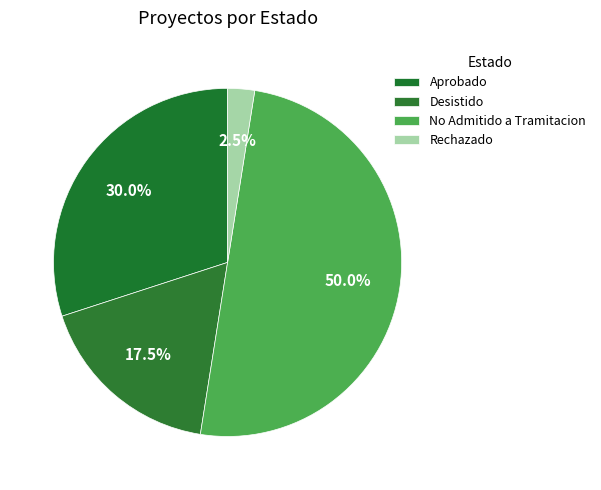

Rank the categories by value from highest to lowest.

No Admitido a Tramitacion, Aprobado, Desistido, Rechazado